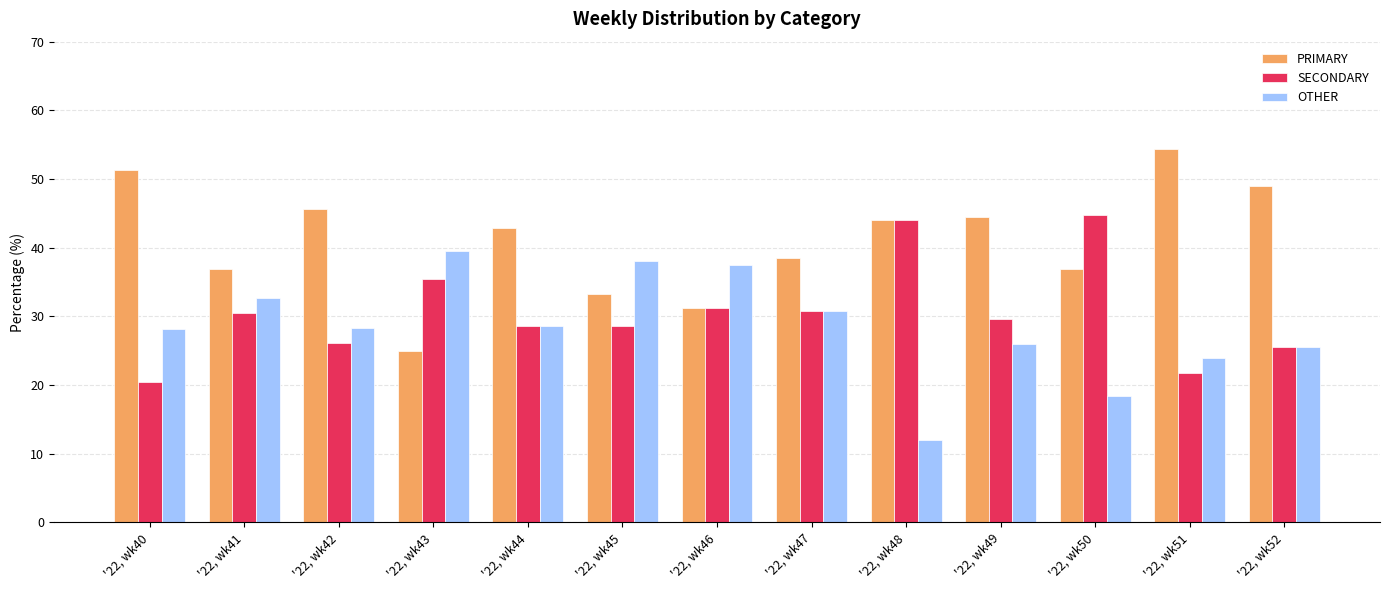

What is the difference between the second highest and minimum values in the OTHER series?

26.1